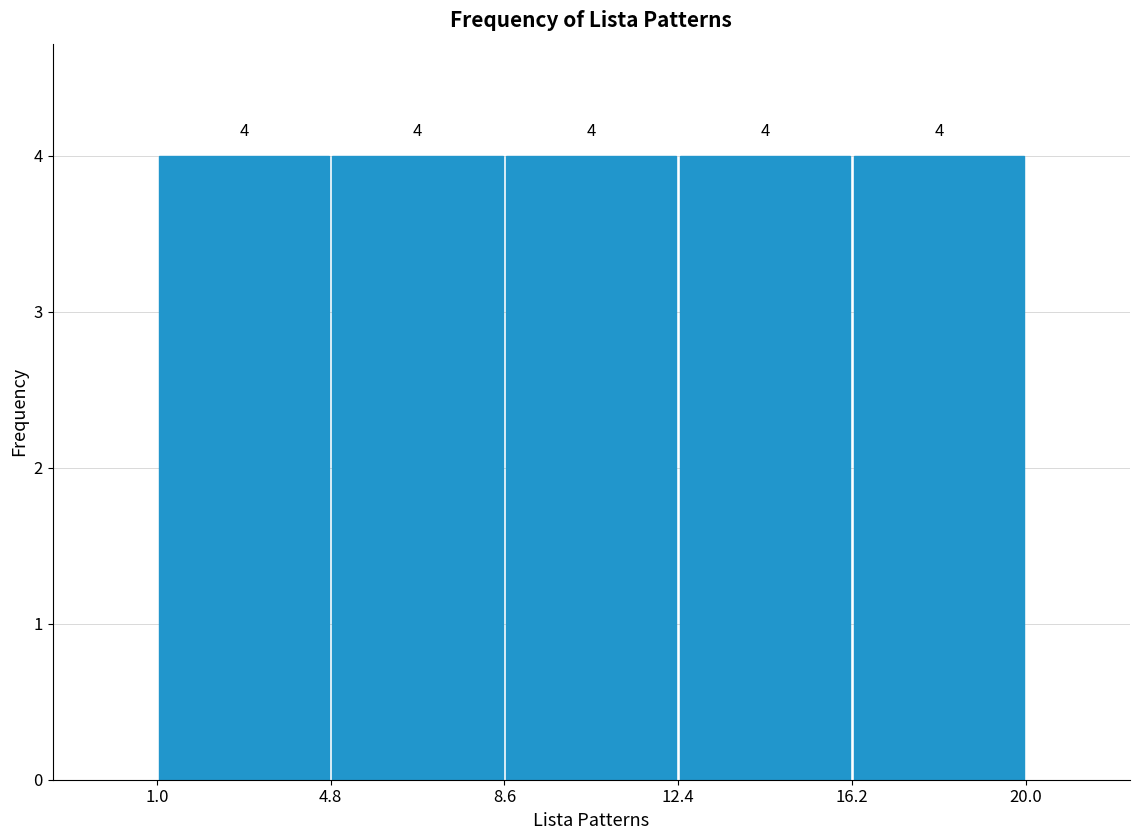

Reading left to right, list every bar in this chart as the range it spans on the x-axis followed by its height.

1.0 to 4.8: 4
4.8 to 8.6: 4
8.6 to 12.4: 4
12.4 to 16.2: 4
16.2 to 20.0: 4